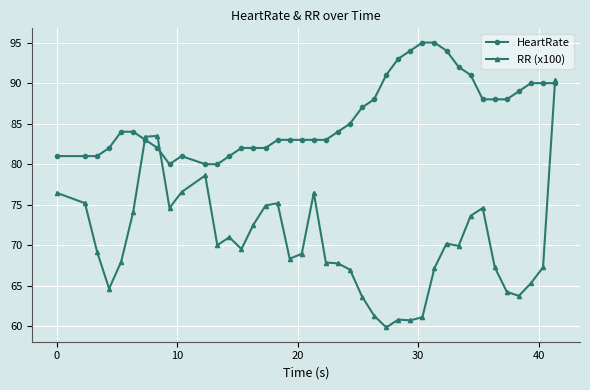

Which series has the widest spread of values?

RR (x100)